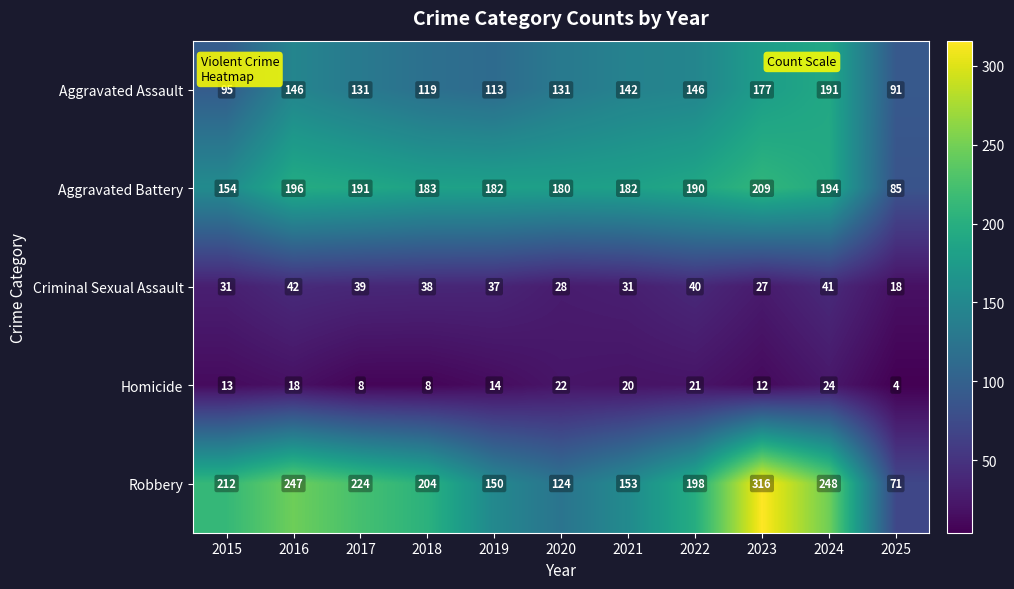

What is the total value across all series at 2019?

496